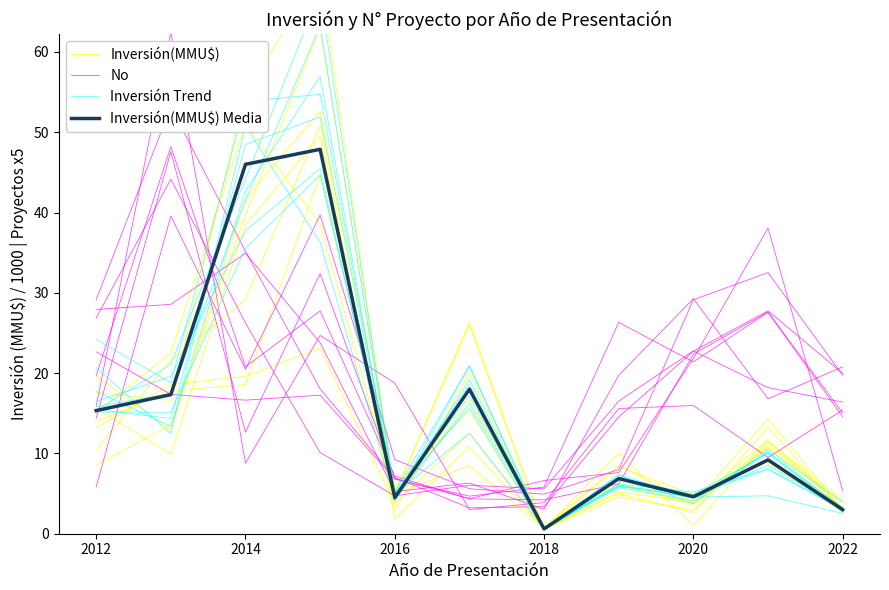

Which series has the widest spread of values?

Inversión(MMU$)